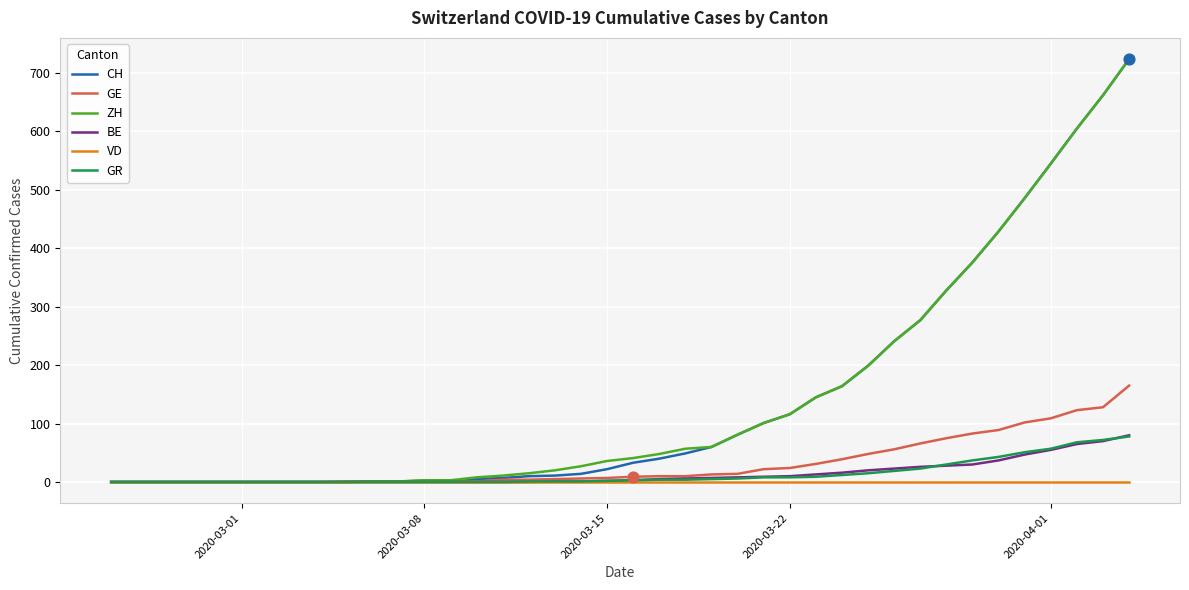

What is the highest value of the ZH series?

724